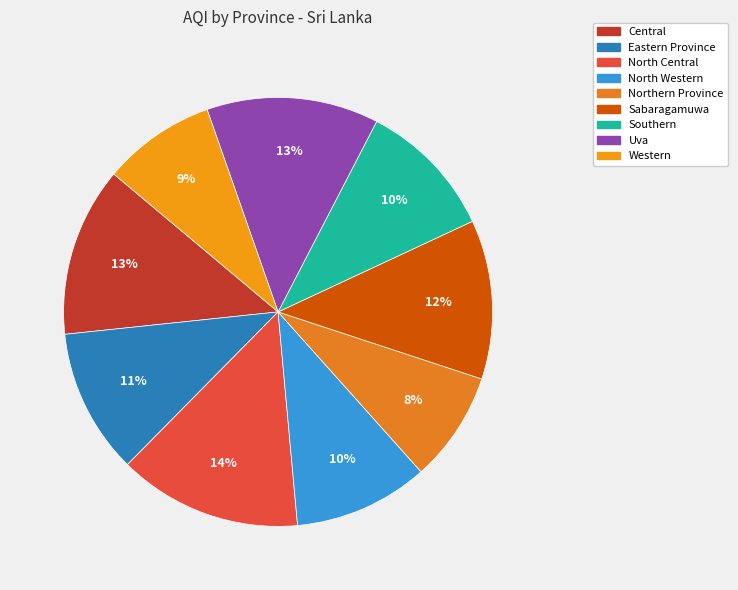

What percentage is the Eastern Province slice, to the nearest percent?

11%